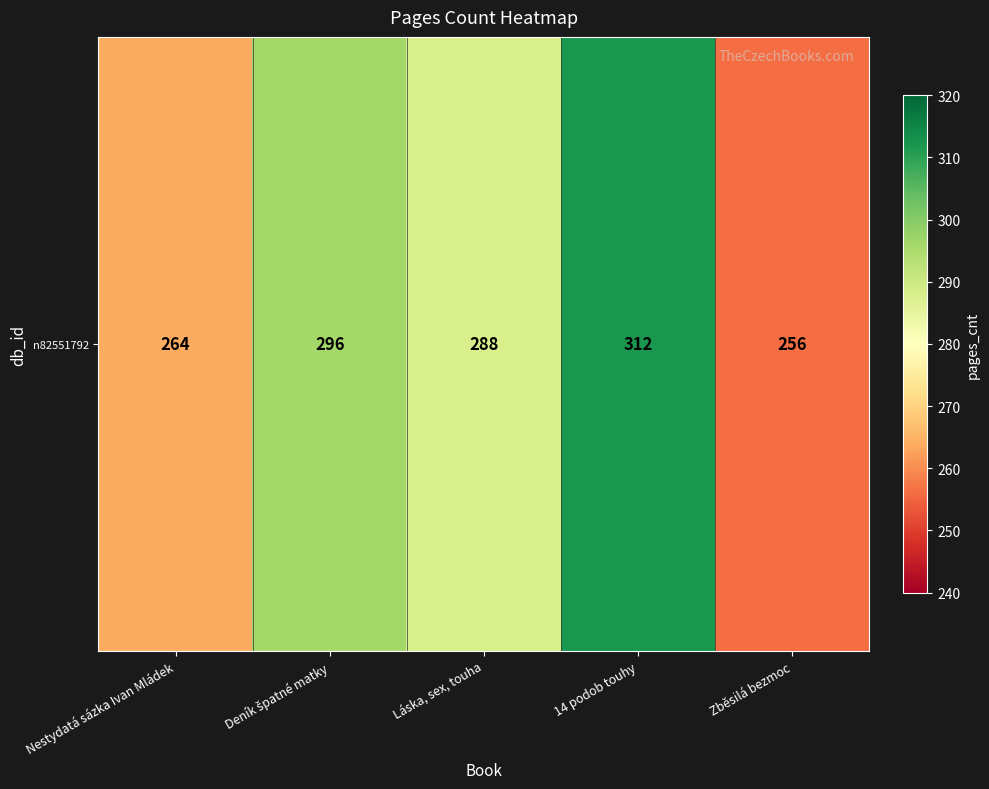

Reading right to left, transcribe all the data shown in this chart.

256	312	288	296	264